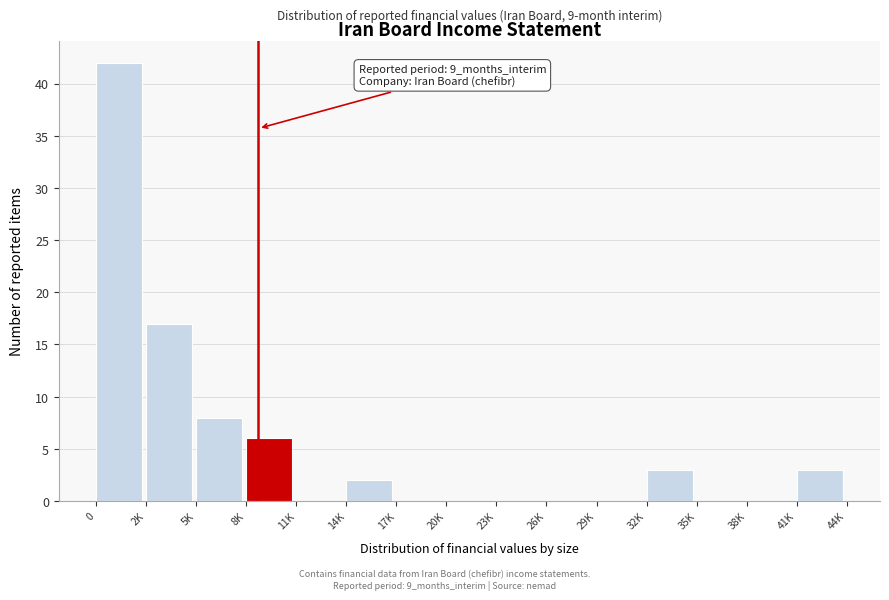

Reading right to left, list all the values displayed in this chart.

41K=3	38K=0	35K=0	32K=3	29K=0	26K=0	23K=0	20K=0	17K=0	14K=2	11K=0	8K=6	5K=8	2K=17	0=42